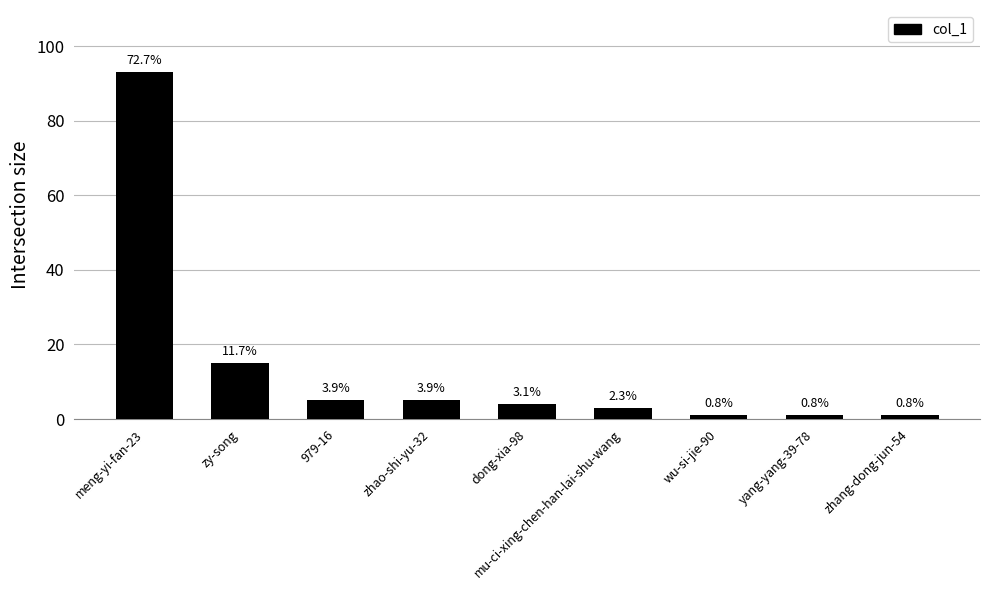

How many bars are there in total?

9